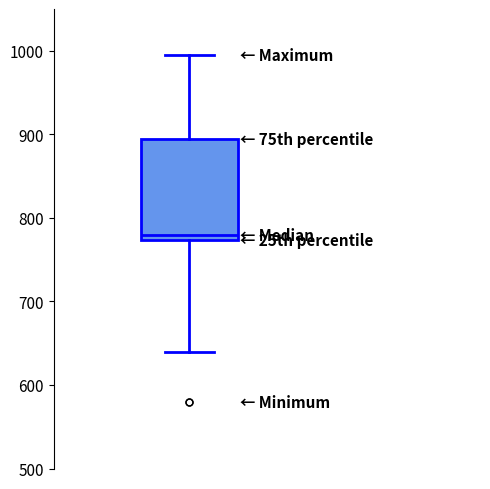

Where does the median line of the box sit on the y-axis? The values are not printed on the chart, so give them approximately, as read against the axis.

780